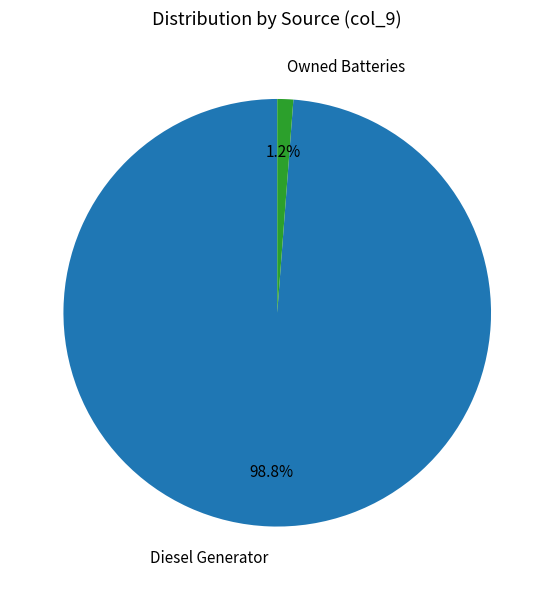

To the nearest percent, what is the difference between the largest and smallest slice percentages?

98%